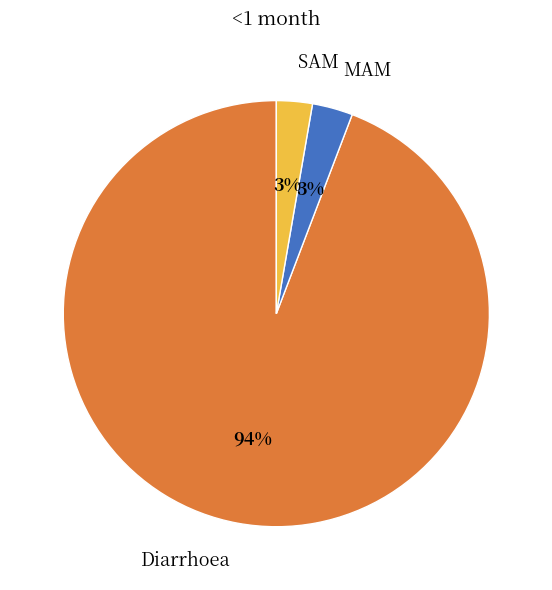

Which has a higher value, SAM or Diarrhoea?

Diarrhoea